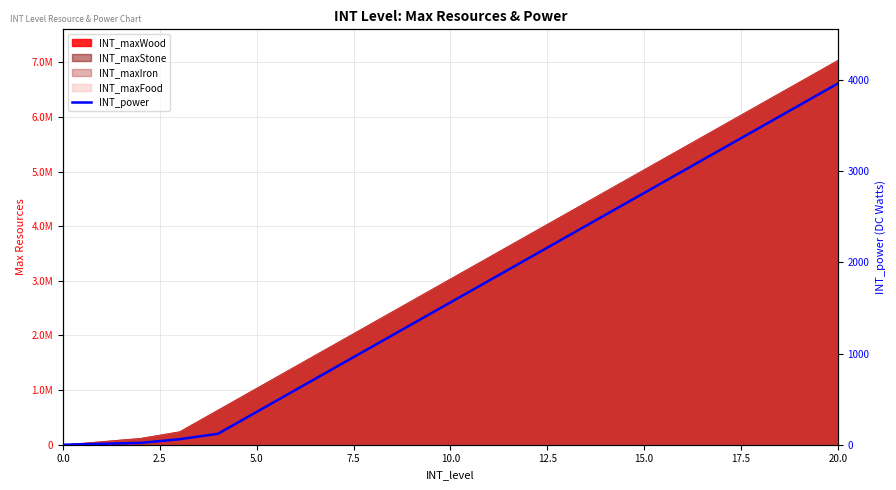

What is the sum of the values at 11 and 10.0?

1920